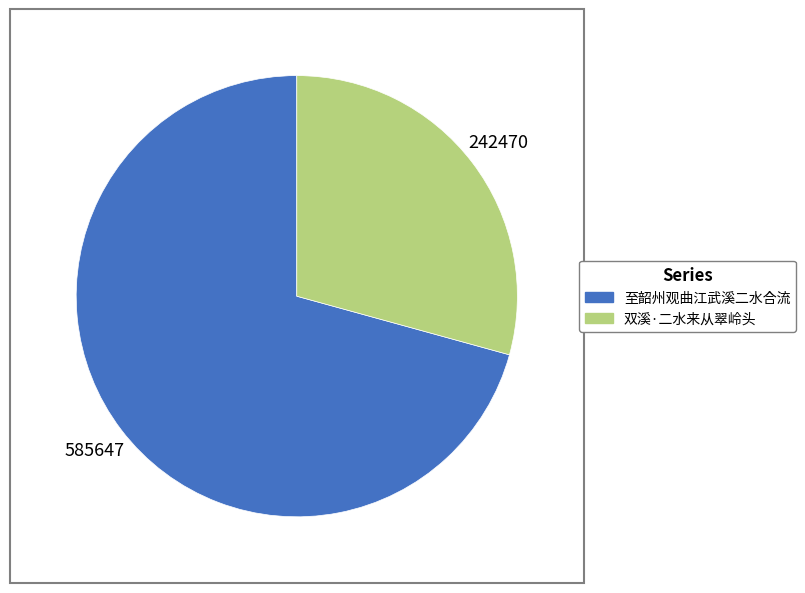

Which slice is the largest?

至韶州观曲江武溪二水合流